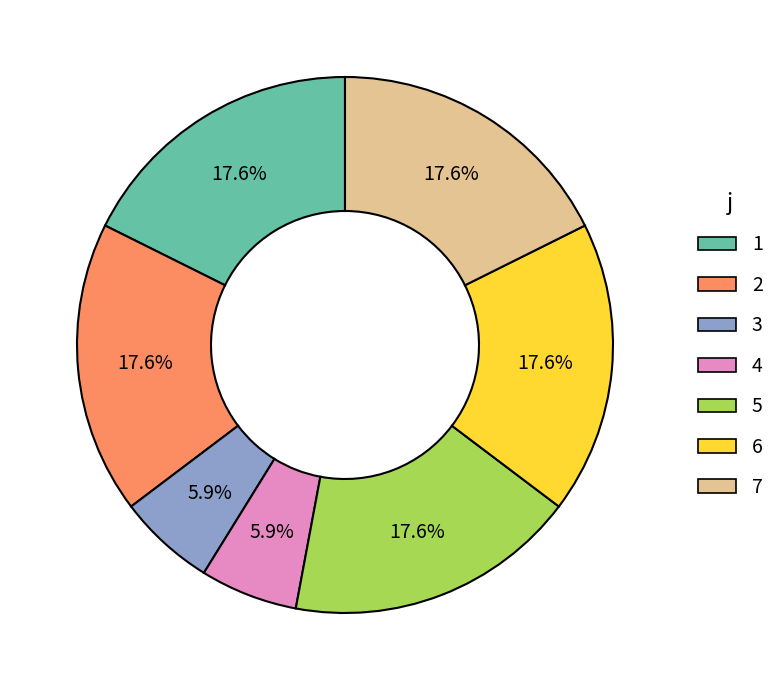

Approximately how many times larger is the value at 2 compared to 1?

1.0